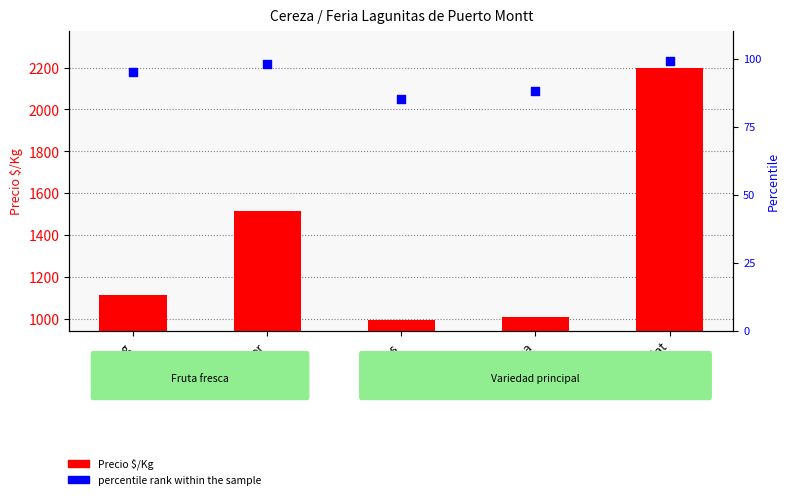

At how many categories does at least one series exceed 871?

5